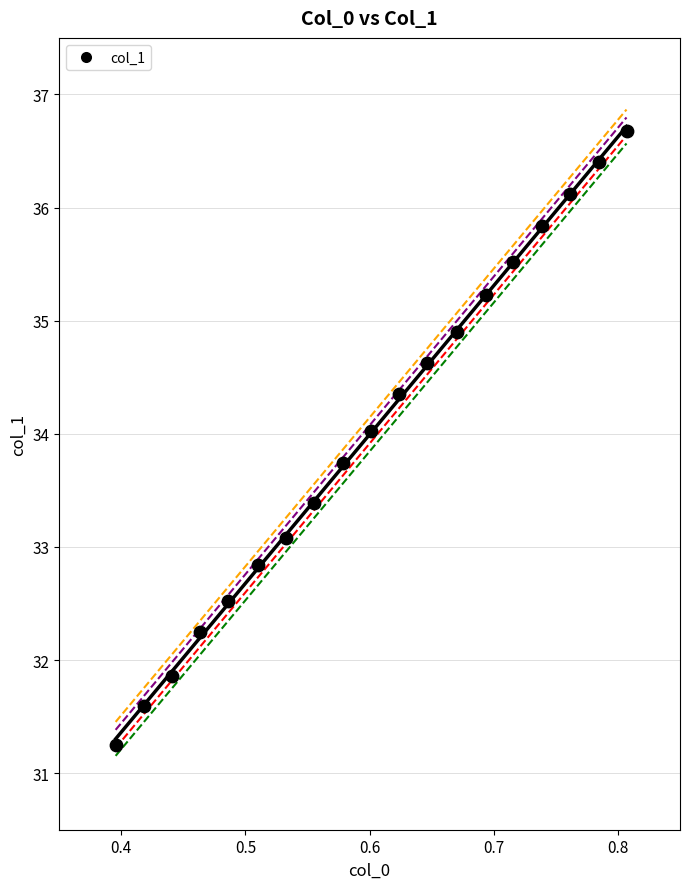

What Y value in the scatter plot is closest to 33?

33.1